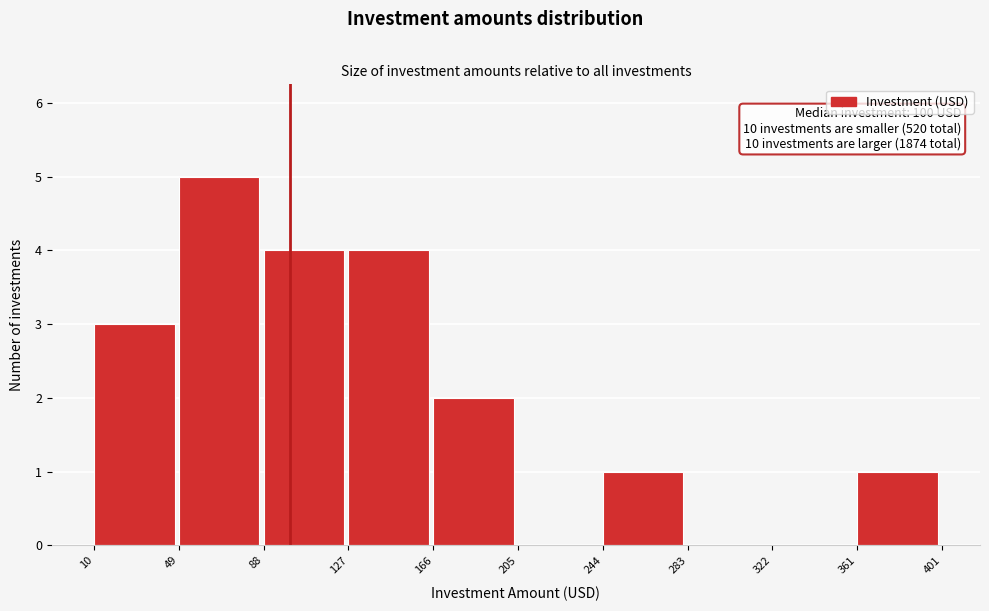

Which range on the x-axis has the tallest bar?

49 to 88